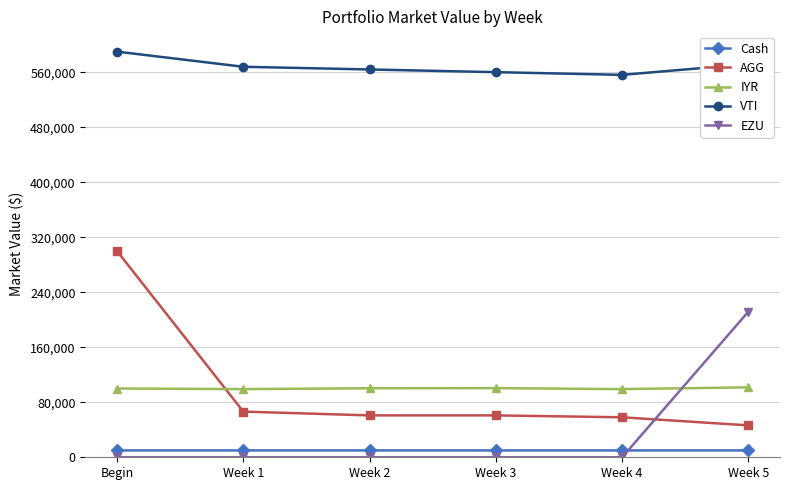

Read the AGG value at Week 2.

60918.0